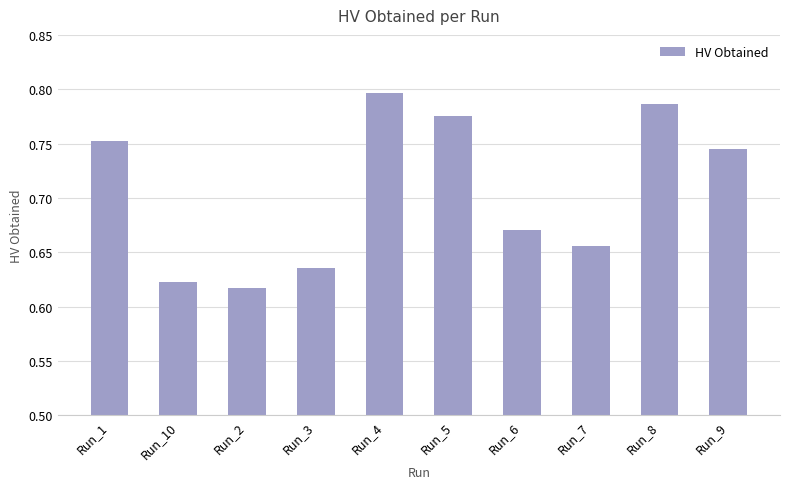

List the labels in order of value, largest first.

Run_4, Run_8, Run_5, Run_1, Run_9, Run_6, Run_7, Run_3, Run_10, Run_2